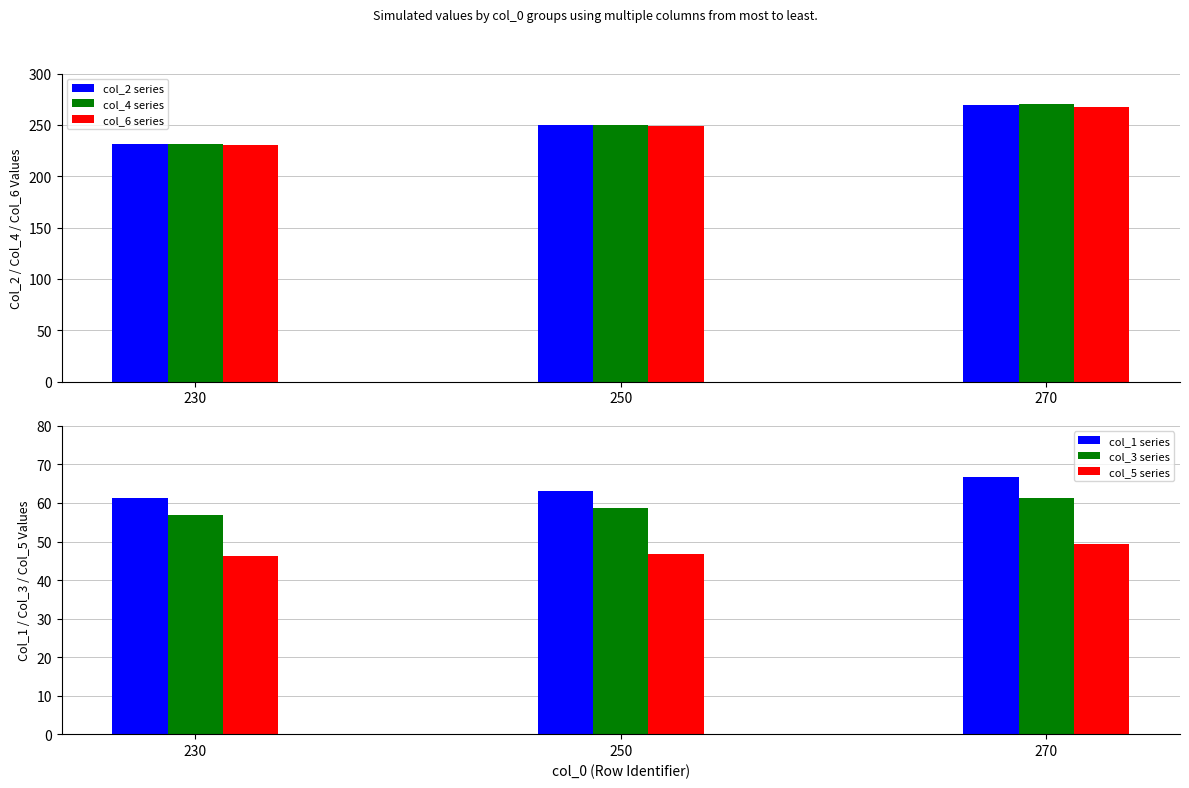

How many bars are there in each group?

6